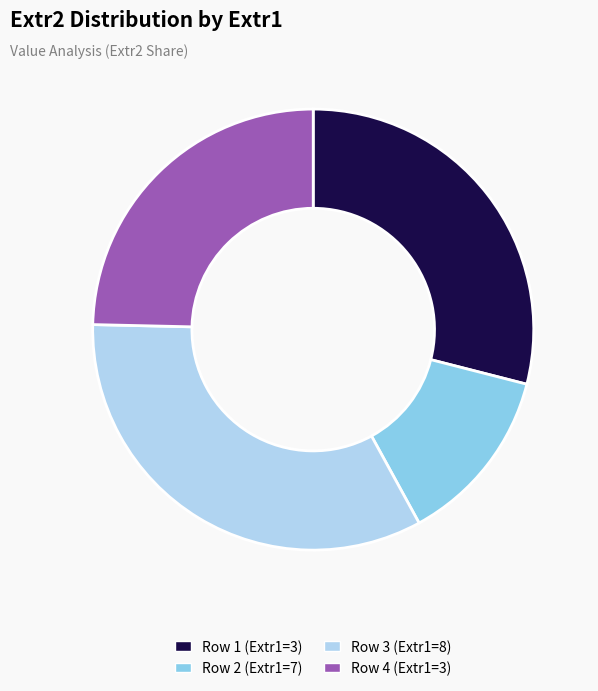

Is there a majority slice in this chart?

No